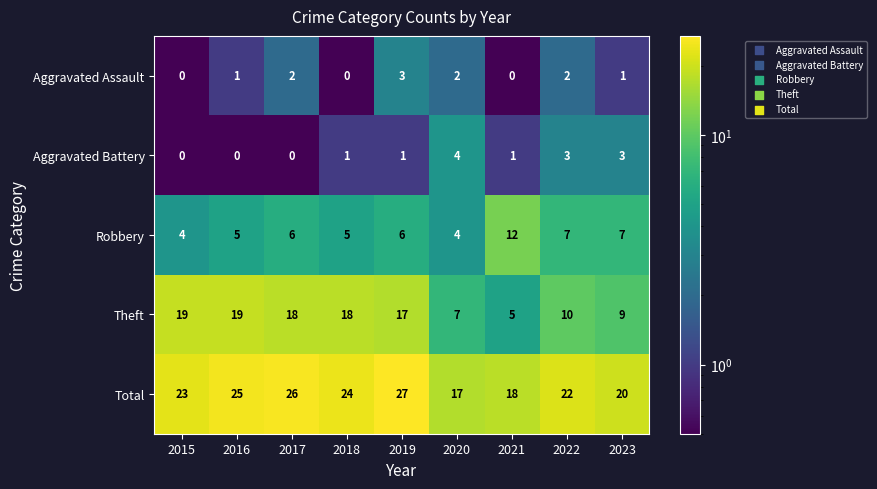

Which category has the highest value across all series?

2019